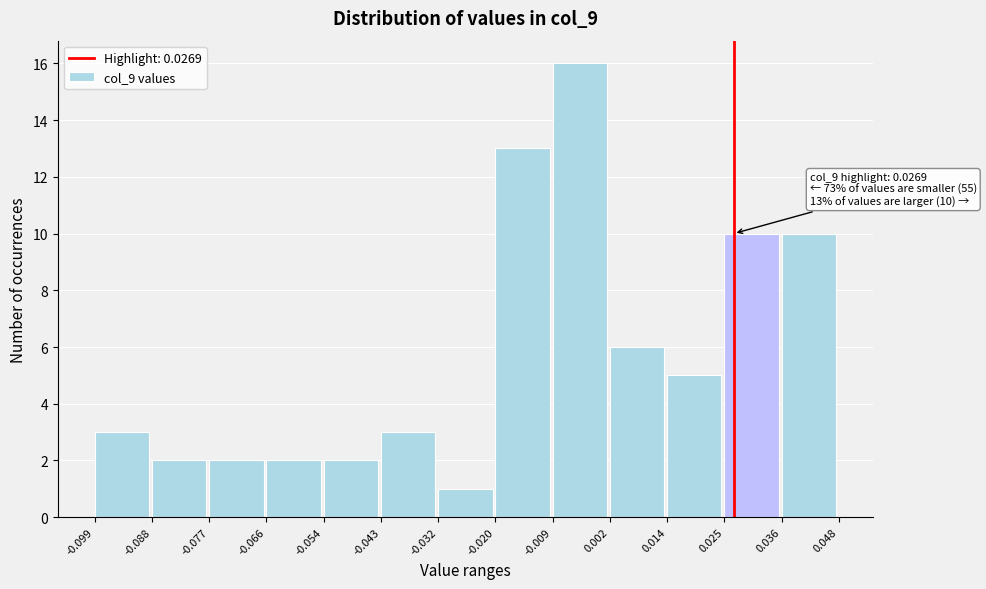

Over which range of the x-axis is the bar tallest?

-0.009 to 0.002